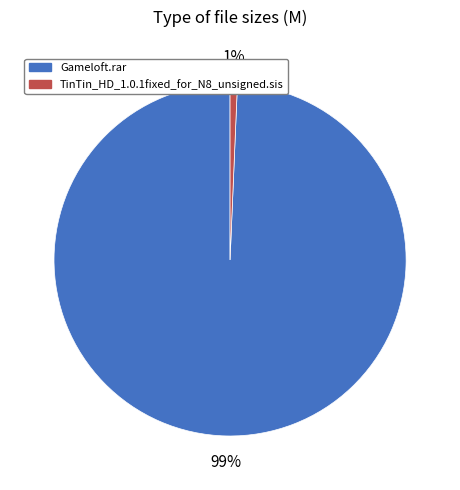

What percentage is the TinTin_HD_1.0.1fixed_for_N8_unsigned.sis slice, to the nearest percent?

1%